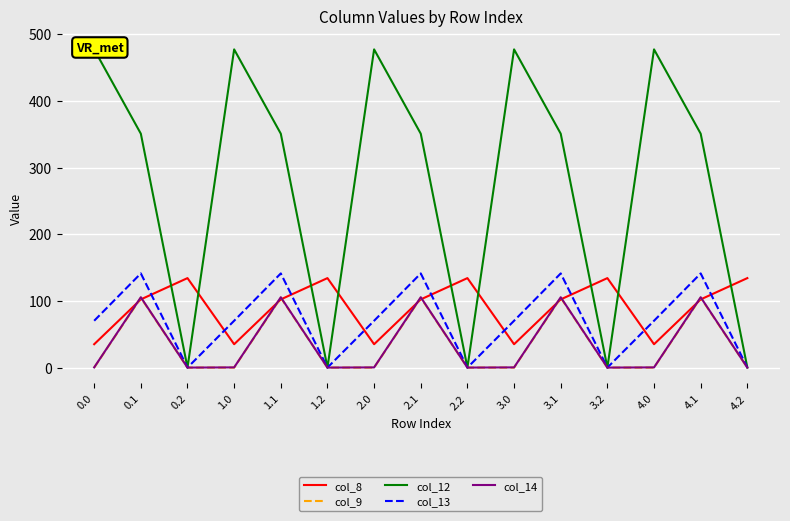

The col_8 series shows 91.2 at 4.2. True or false?

False